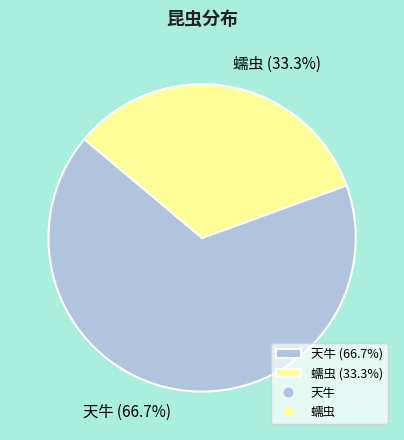

What percentage do 天牛 and 蠕虫 together represent?

100.0%